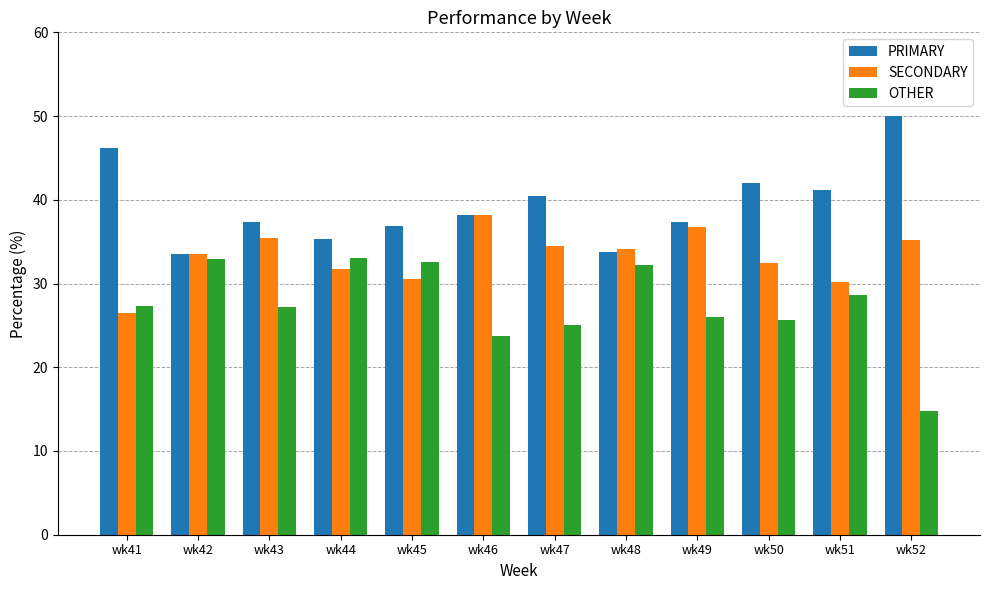

Rank the series by their average value, from lowest to highest.

OTHER, SECONDARY, PRIMARY